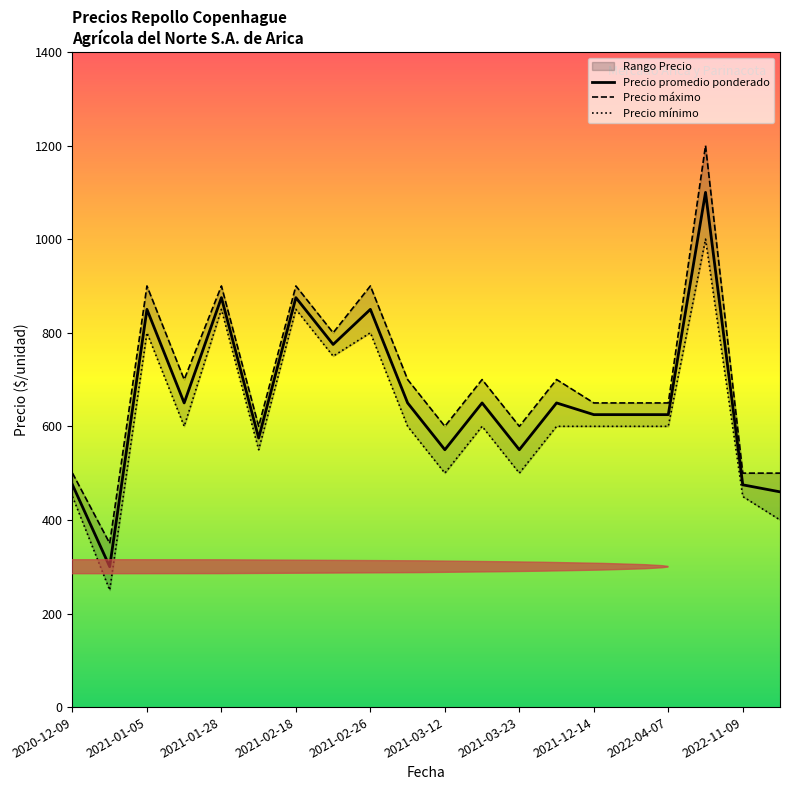

Which series changed the most between 2022-01-12 and 2021-12-14?

Precio promedio ponderado